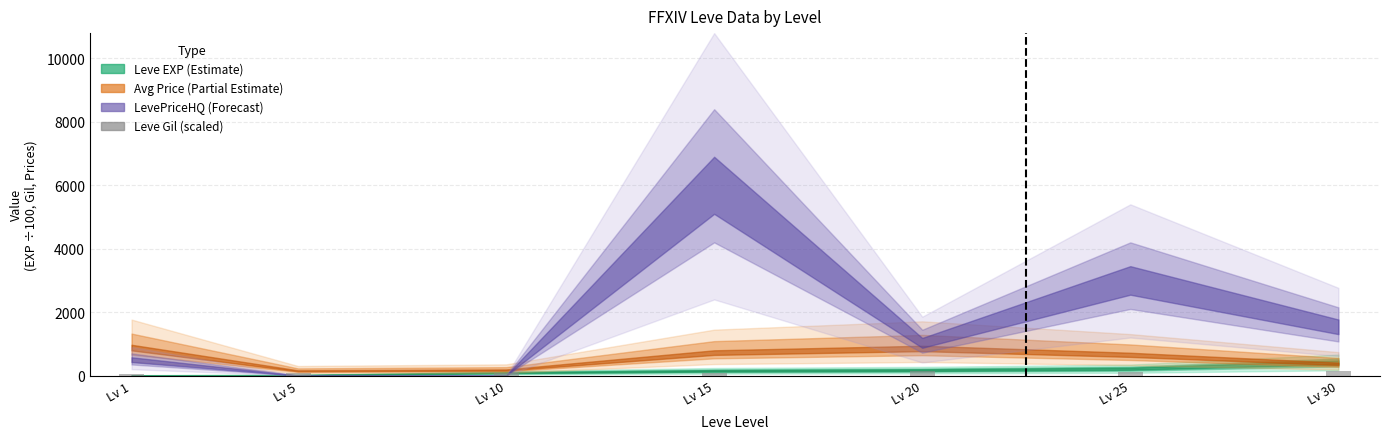

What is the sum of all values?

700.0